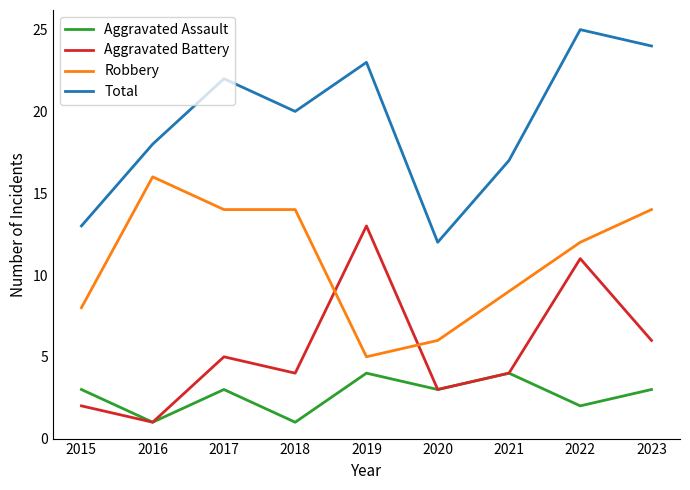

Is the value of Aggravated Battery at 2022 greater than the value of Aggravated Assault at 2016?

Yes